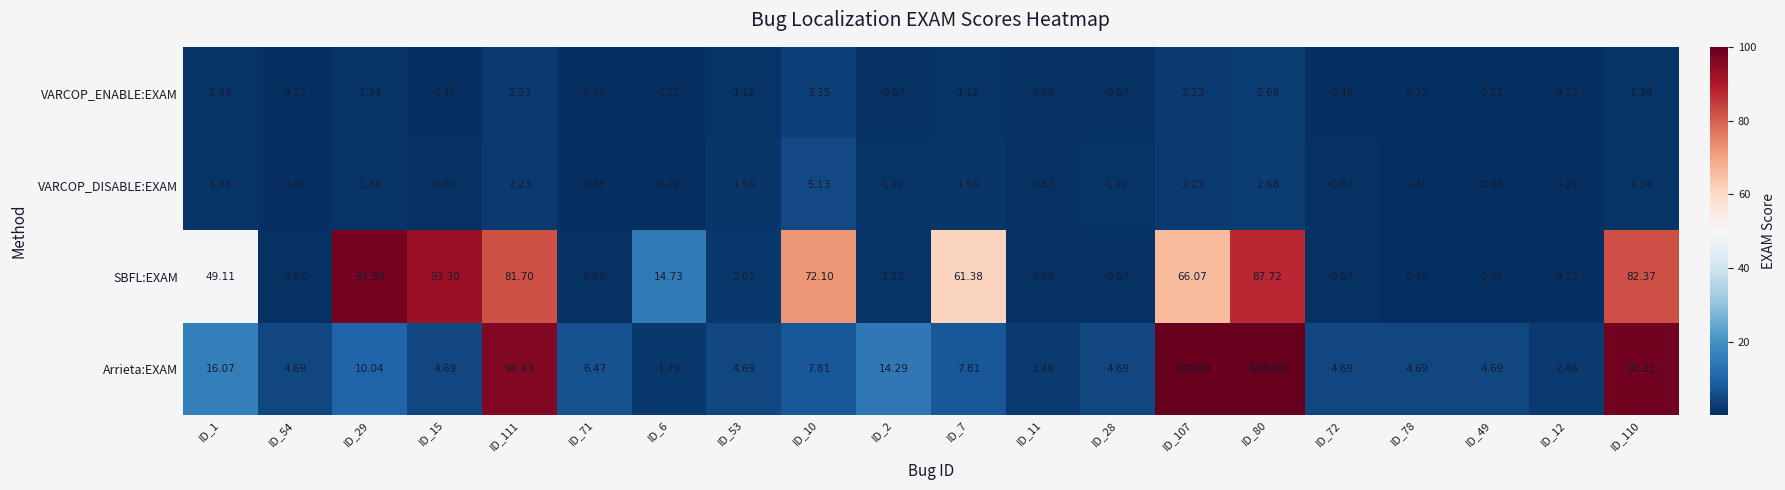

Which series has the largest range (max minus min)?

Arrieta:EXAM